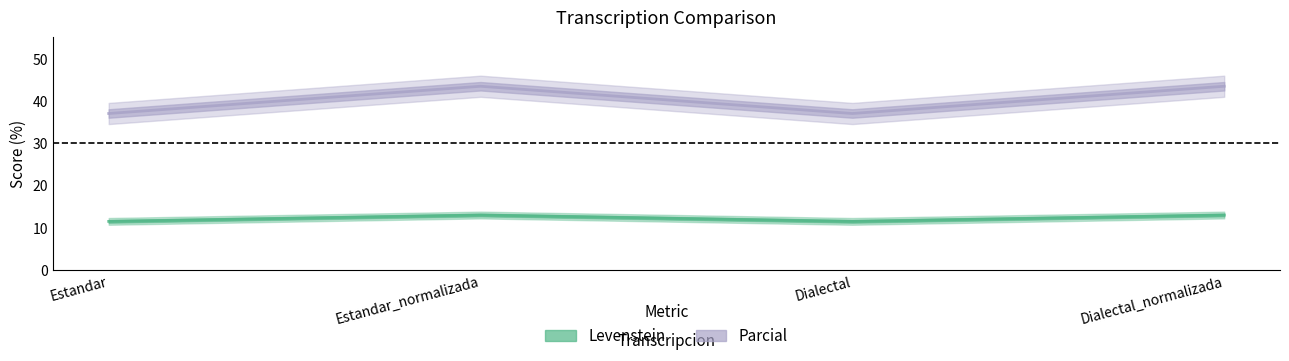

How many interior local valleys does the Parcial series have?

1